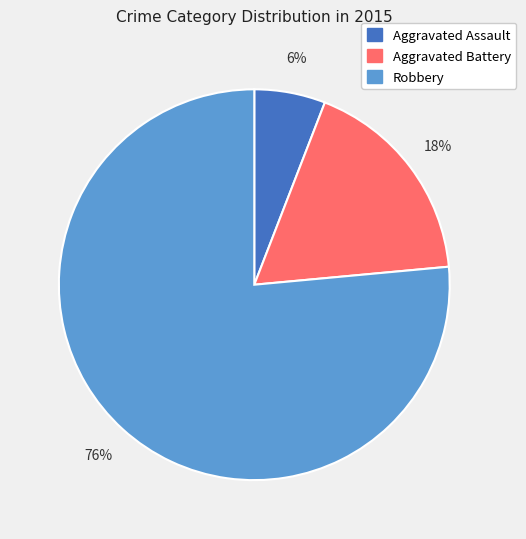

The Aggravated Assault slice represents 6% of the pie. True or false?

True